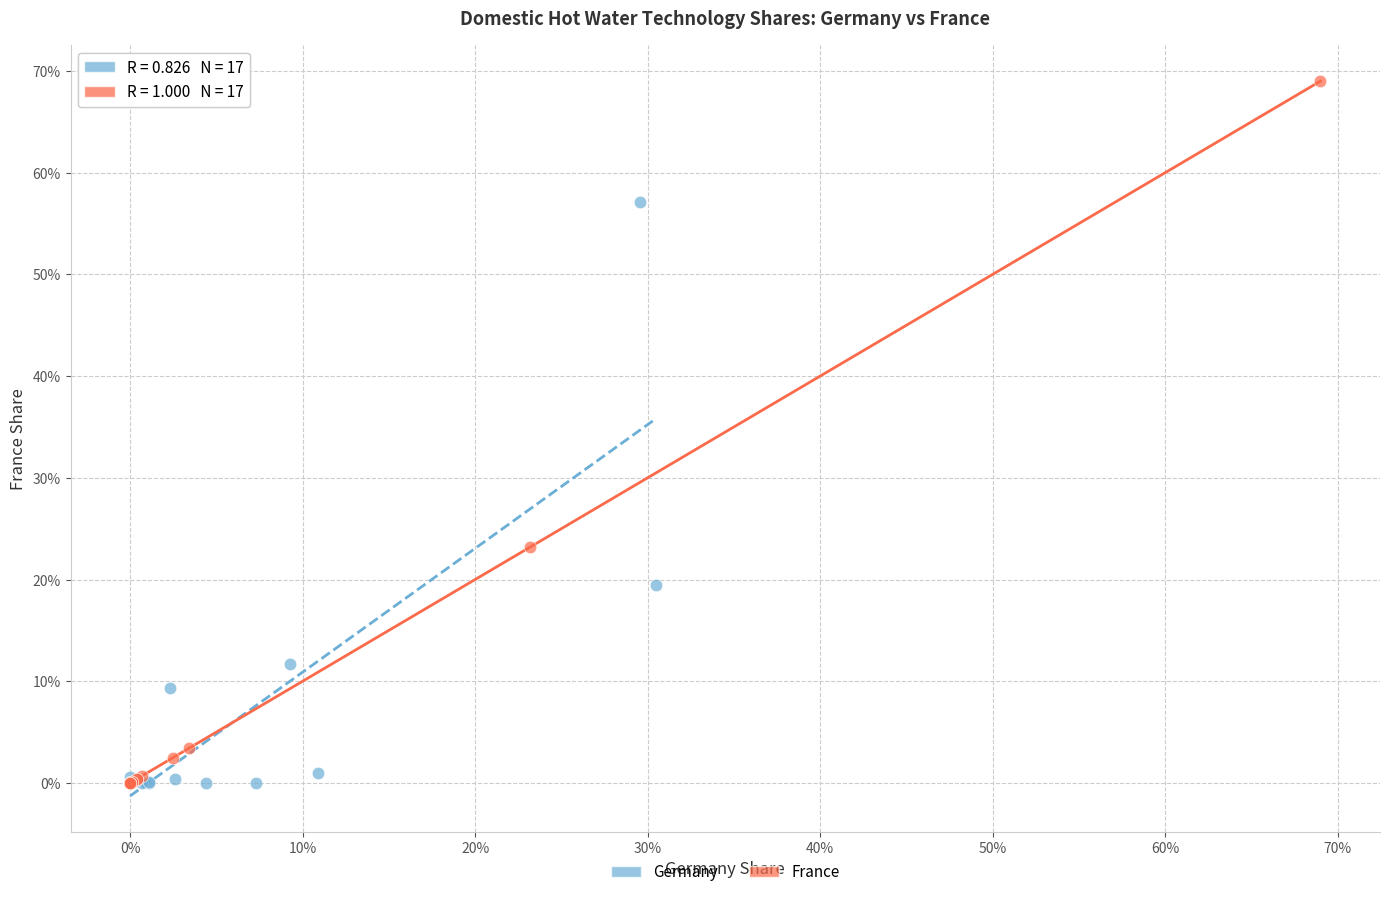

Which series reaches the maximum Y coordinate?

France